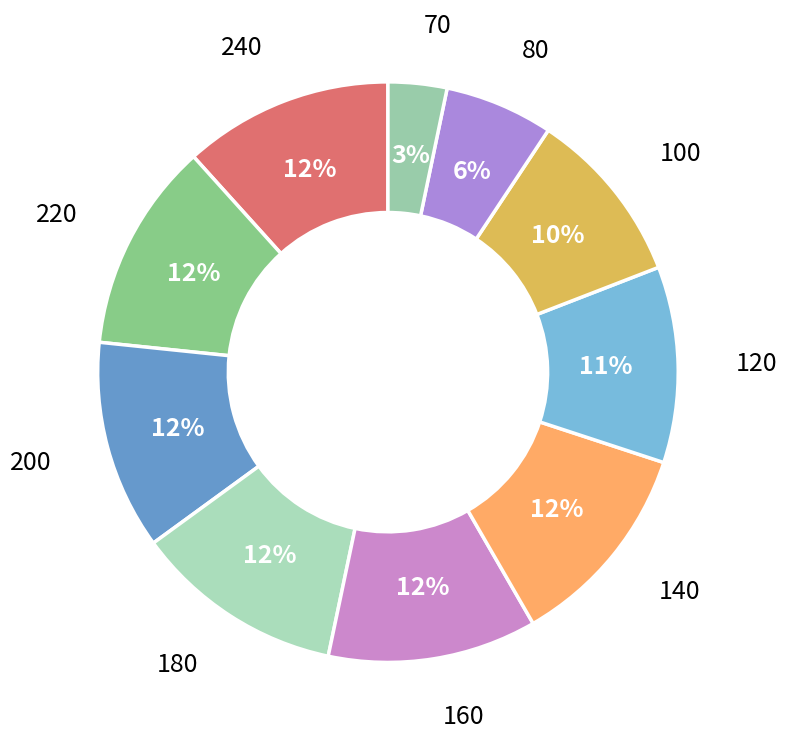

To the nearest percent, what percentage of the pie is 180?

12%